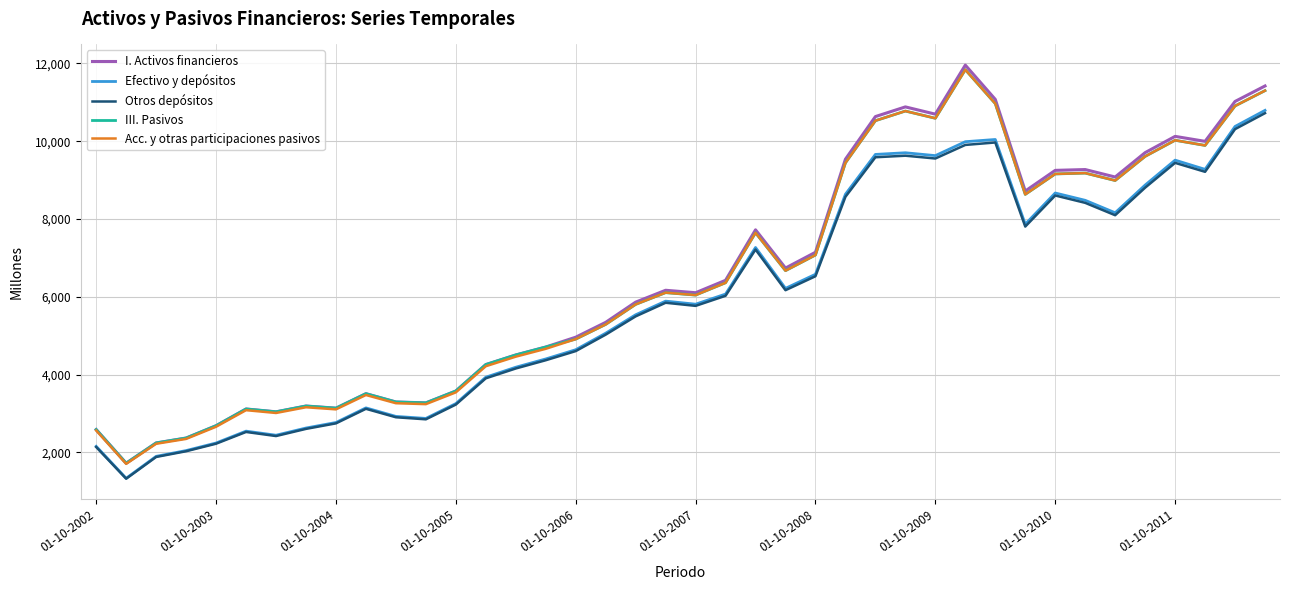

What are all the series names shown in the legend?

I. Activos financieros, Efectivo y depósitos, Otros depósitos, III. Pasivos, Acc. y otras participaciones pasivos